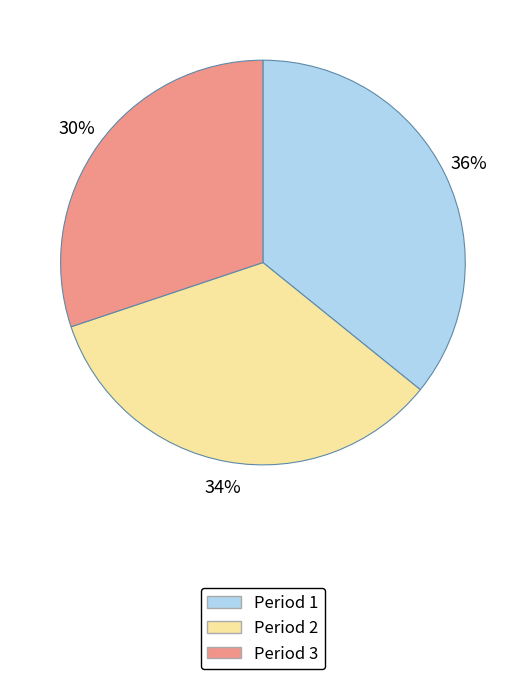

What is the ratio of the value at Period 1 to the value at Period 3?

1.2